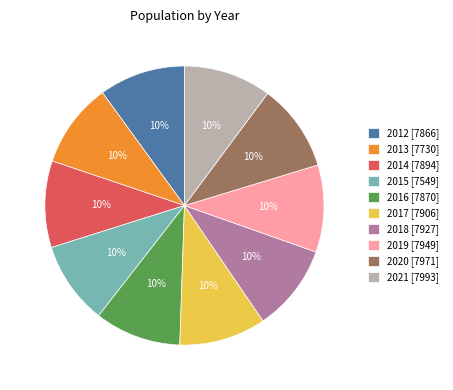

To the nearest percent, what portion does 2014 represent?

10%